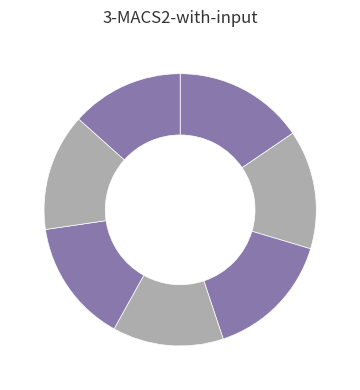

Count the number of slices in the pie.

7